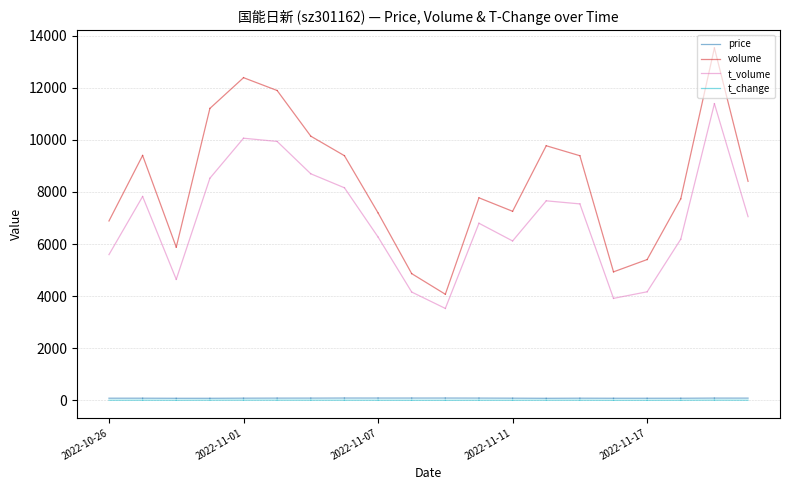

At which label is volume closest to 8145?

2022-10-26